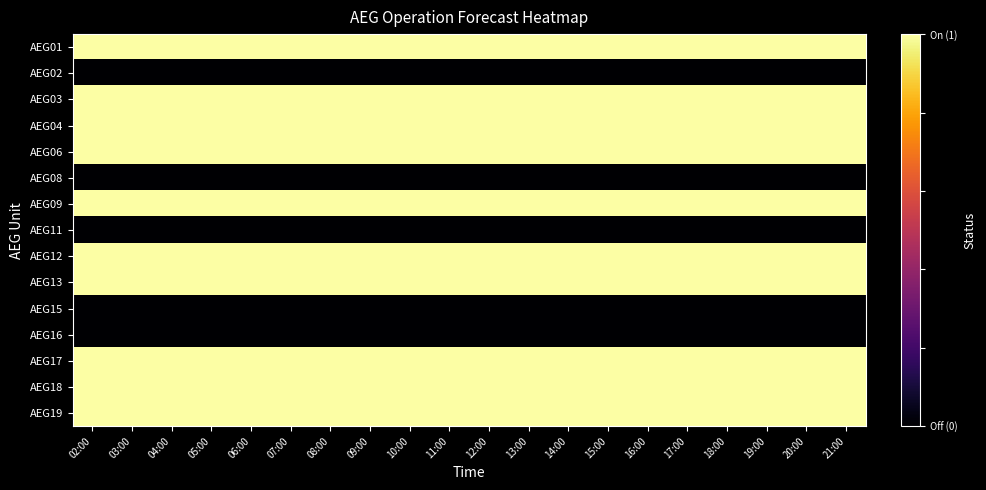

Reading left to right, what are all the values shown in this chart?

AEG01: 02:00=1	03:00=1	04:00=1	05:00=1	06:00=1	07:00=1	08:00=1	09:00=1	10:00=1	11:00=1	12:00=1	13:00=1	14:00=1	15:00=1	16:00=1	17:00=1	18:00=1	19:00=1	20:00=1	21:00=1
AEG02: 02:00=0	03:00=0	04:00=0	05:00=0	06:00=0	07:00=0	08:00=0	09:00=0	10:00=0	11:00=0	12:00=0	13:00=0	14:00=0	15:00=0	16:00=0	17:00=0	18:00=0	19:00=0	20:00=0	21:00=0
AEG03: 02:00=1	03:00=1	04:00=1	05:00=1	06:00=1	07:00=1	08:00=1	09:00=1	10:00=1	11:00=1	12:00=1	13:00=1	14:00=1	15:00=1	16:00=1	17:00=1	18:00=1	19:00=1	20:00=1	21:00=1
AEG04: 02:00=1	03:00=1	04:00=1	05:00=1	06:00=1	07:00=1	08:00=1	09:00=1	10:00=1	11:00=1	12:00=1	13:00=1	14:00=1	15:00=1	16:00=1	17:00=1	18:00=1	19:00=1	20:00=1	21:00=1
AEG06: 02:00=1	03:00=1	04:00=1	05:00=1	06:00=1	07:00=1	08:00=1	09:00=1	10:00=1	11:00=1	12:00=1	13:00=1	14:00=1	15:00=1	16:00=1	17:00=1	18:00=1	19:00=1	20:00=1	21:00=1
AEG08: 02:00=0	03:00=0	04:00=0	05:00=0	06:00=0	07:00=0	08:00=0	09:00=0	10:00=0	11:00=0	12:00=0	13:00=0	14:00=0	15:00=0	16:00=0	17:00=0	18:00=0	19:00=0	20:00=0	21:00=0
AEG09: 02:00=1	03:00=1	04:00=1	05:00=1	06:00=1	07:00=1	08:00=1	09:00=1	10:00=1	11:00=1	12:00=1	13:00=1	14:00=1	15:00=1	16:00=1	17:00=1	18:00=1	19:00=1	20:00=1	21:00=1
AEG11: 02:00=0	03:00=0	04:00=0	05:00=0	06:00=0	07:00=0	08:00=0	09:00=0	10:00=0	11:00=0	12:00=0	13:00=0	14:00=0	15:00=0	16:00=0	17:00=0	18:00=0	19:00=0	20:00=0	21:00=0
AEG12: 02:00=1	03:00=1	04:00=1	05:00=1	06:00=1	07:00=1	08:00=1	09:00=1	10:00=1	11:00=1	12:00=1	13:00=1	14:00=1	15:00=1	16:00=1	17:00=1	18:00=1	19:00=1	20:00=1	21:00=1
AEG13: 02:00=1	03:00=1	04:00=1	05:00=1	06:00=1	07:00=1	08:00=1	09:00=1	10:00=1	11:00=1	12:00=1	13:00=1	14:00=1	15:00=1	16:00=1	17:00=1	18:00=1	19:00=1	20:00=1	21:00=1
AEG15: 02:00=0	03:00=0	04:00=0	05:00=0	06:00=0	07:00=0	08:00=0	09:00=0	10:00=0	11:00=0	12:00=0	13:00=0	14:00=0	15:00=0	16:00=0	17:00=0	18:00=0	19:00=0	20:00=0	21:00=0
AEG16: 02:00=0	03:00=0	04:00=0	05:00=0	06:00=0	07:00=0	08:00=0	09:00=0	10:00=0	11:00=0	12:00=0	13:00=0	14:00=0	15:00=0	16:00=0	17:00=0	18:00=0	19:00=0	20:00=0	21:00=0
AEG17: 02:00=1	03:00=1	04:00=1	05:00=1	06:00=1	07:00=1	08:00=1	09:00=1	10:00=1	11:00=1	12:00=1	13:00=1	14:00=1	15:00=1	16:00=1	17:00=1	18:00=1	19:00=1	20:00=1	21:00=1
AEG18: 02:00=1	03:00=1	04:00=1	05:00=1	06:00=1	07:00=1	08:00=1	09:00=1	10:00=1	11:00=1	12:00=1	13:00=1	14:00=1	15:00=1	16:00=1	17:00=1	18:00=1	19:00=1	20:00=1	21:00=1
AEG19: 02:00=1	03:00=1	04:00=1	05:00=1	06:00=1	07:00=1	08:00=1	09:00=1	10:00=1	11:00=1	12:00=1	13:00=1	14:00=1	15:00=1	16:00=1	17:00=1	18:00=1	19:00=1	20:00=1	21:00=1